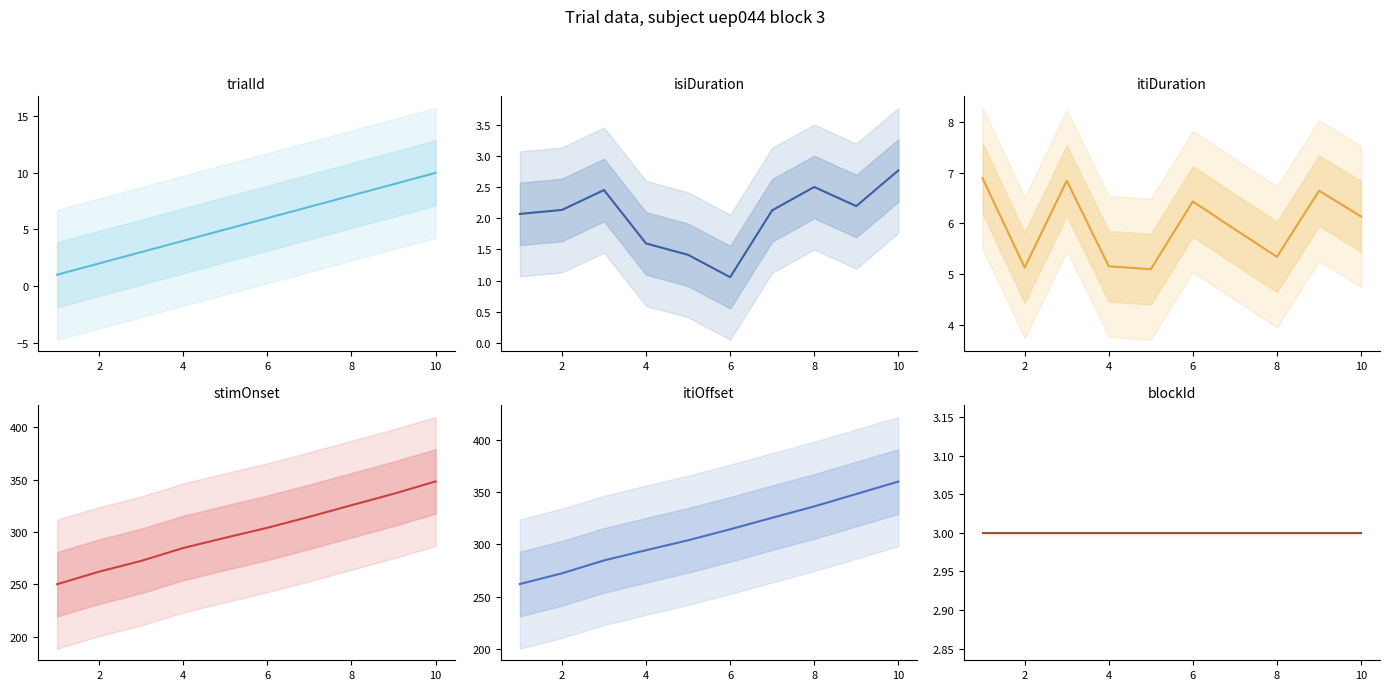

What is the smallest value displayed?

1.0